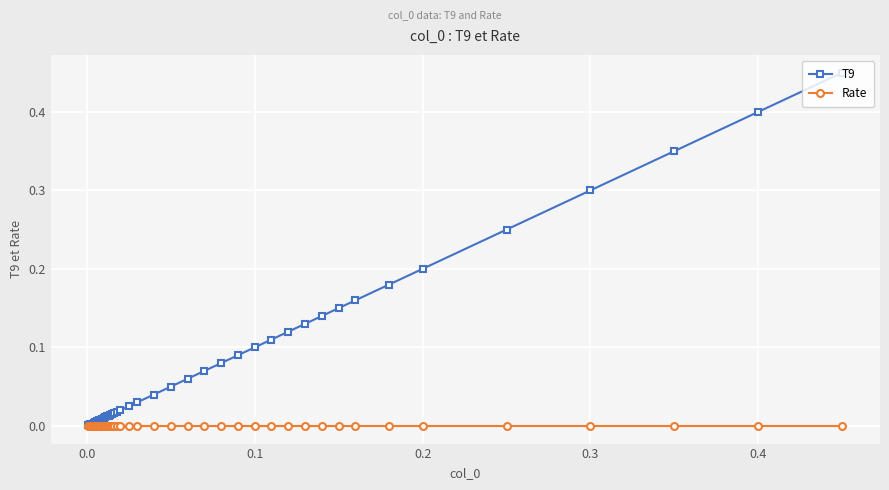

Which series has the largest range (max minus min)?

T9